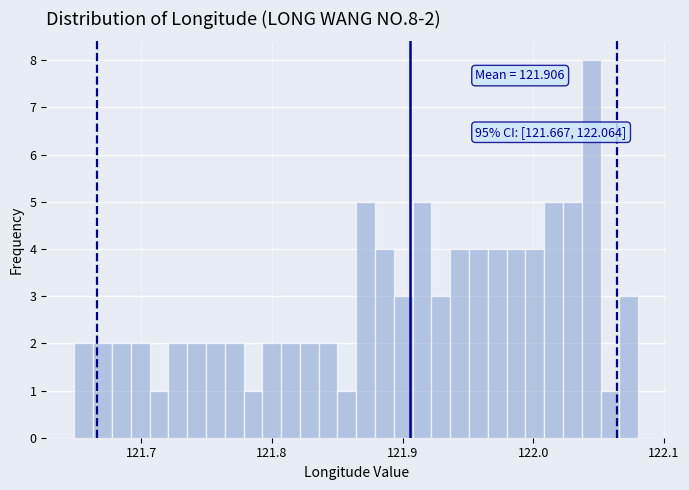

Read against the x-axis, roughly where is the centre of the tallest bar?

122.04